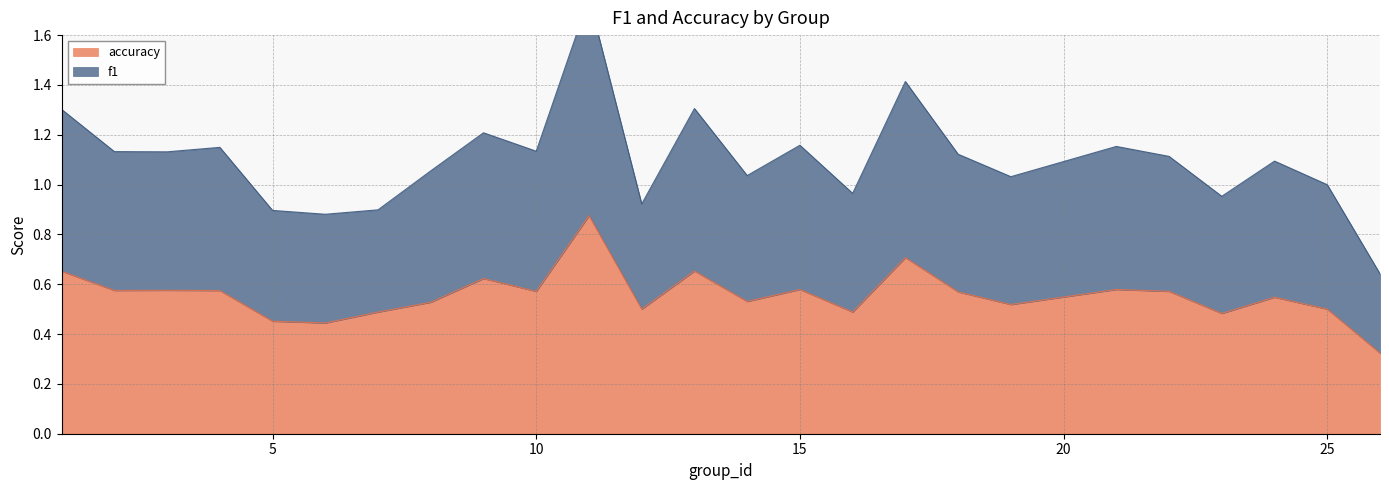

At which label is f1 closest to 1?

25